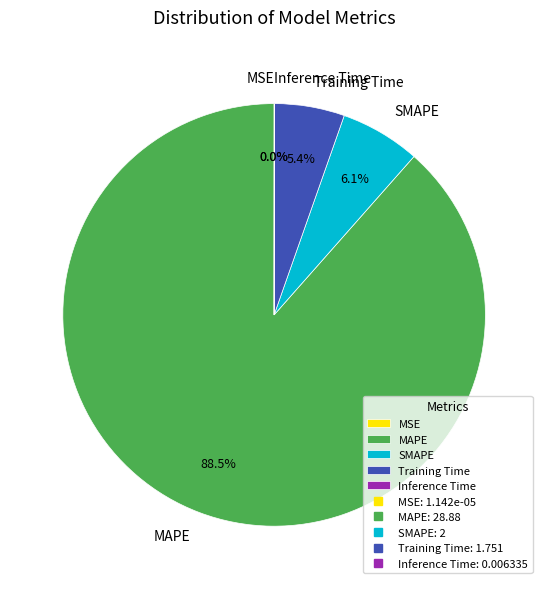

What is the largest slice in the pie chart?

MAPE